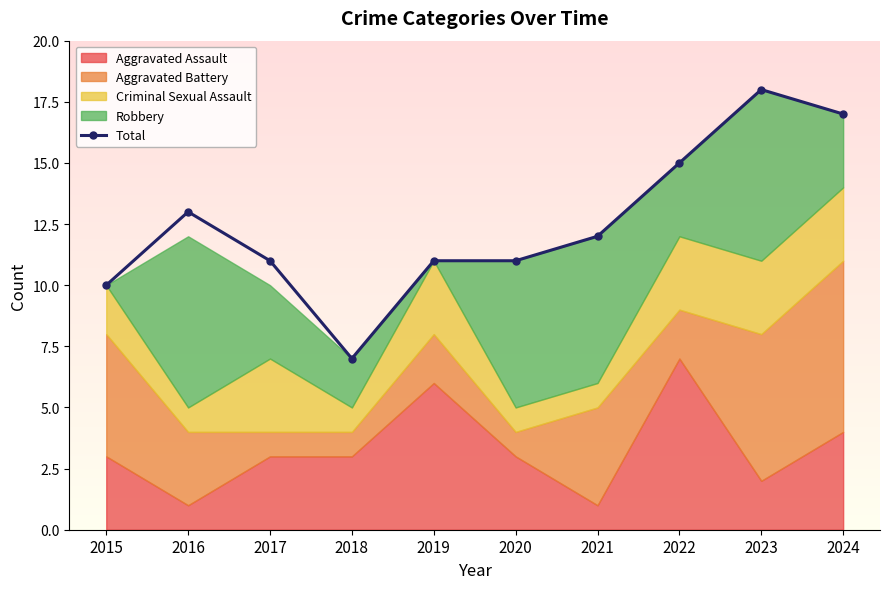

What is the sum of the values at 2019 and 2018?

18